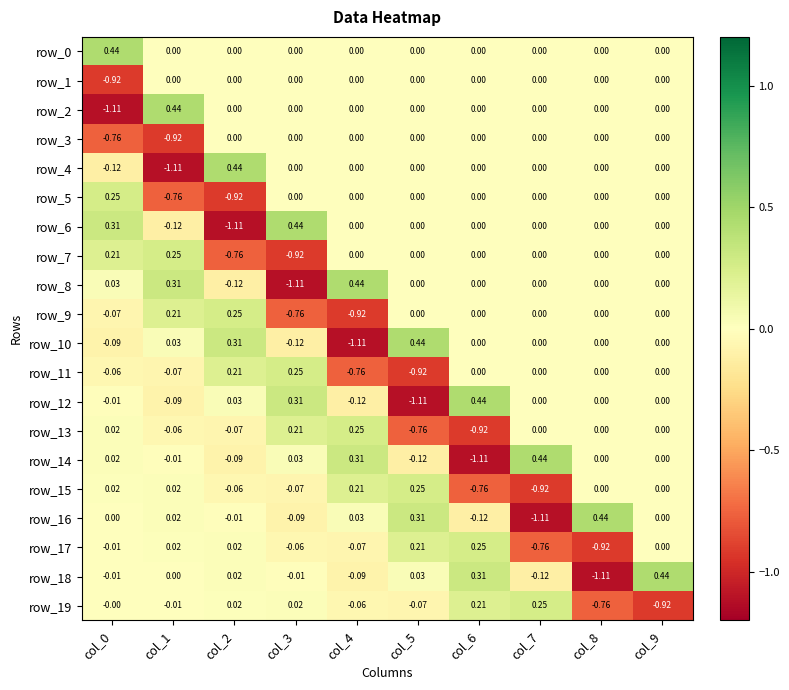

The value of row_3 at col_7 is 0.0. True or false?

True